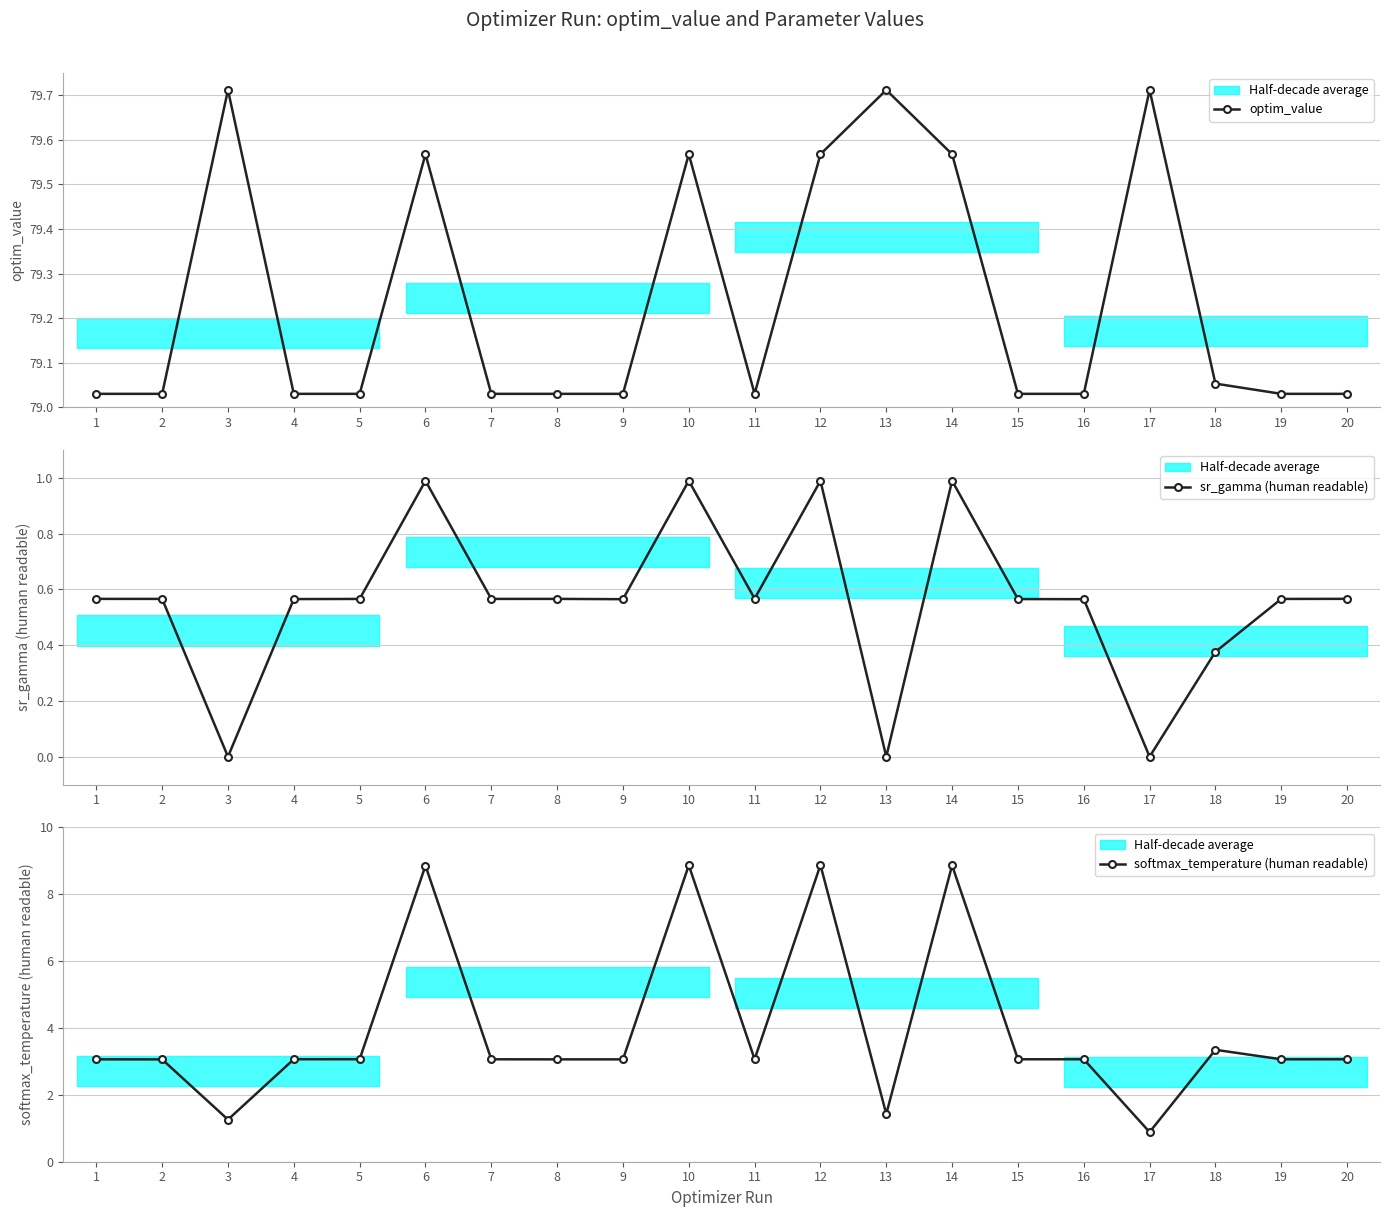

What is the maximum value for optim_value?

79.7